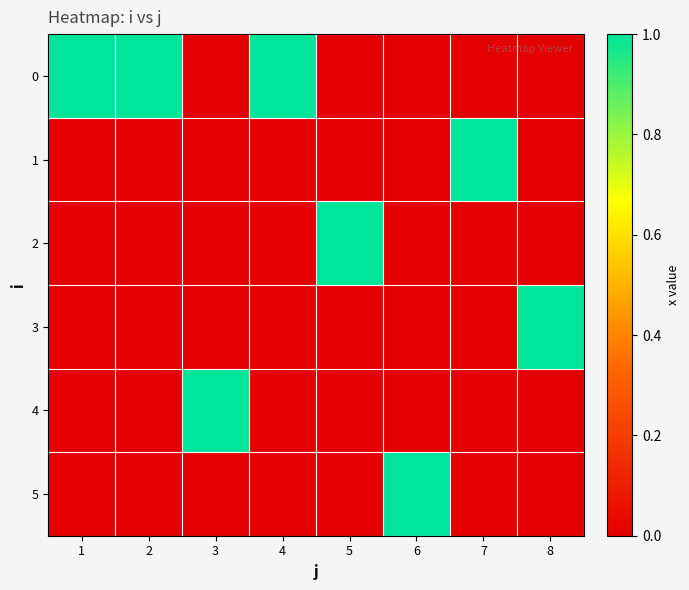

List the series in order of their peak value, lowest first.

0, 1, 2, 3, 4, 5